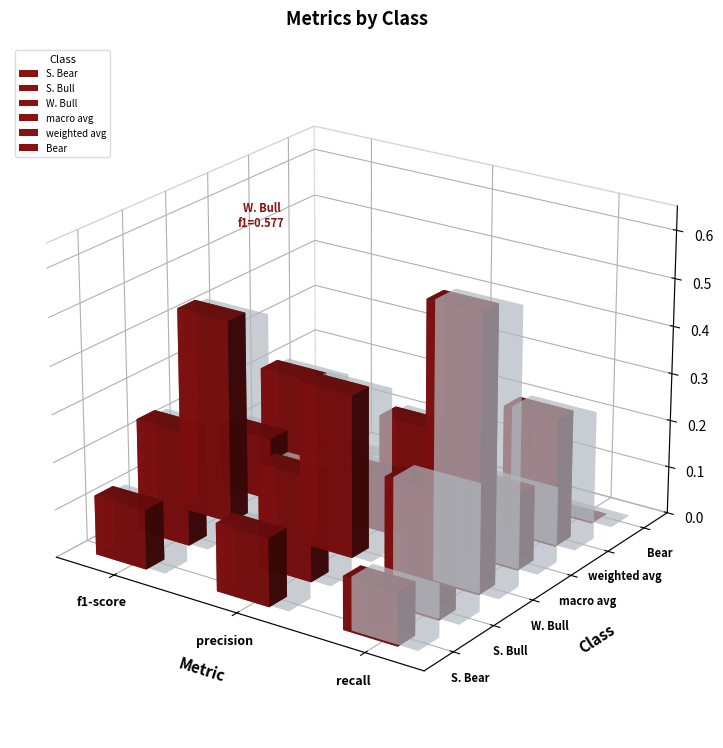

How many groups of bars are there?

3